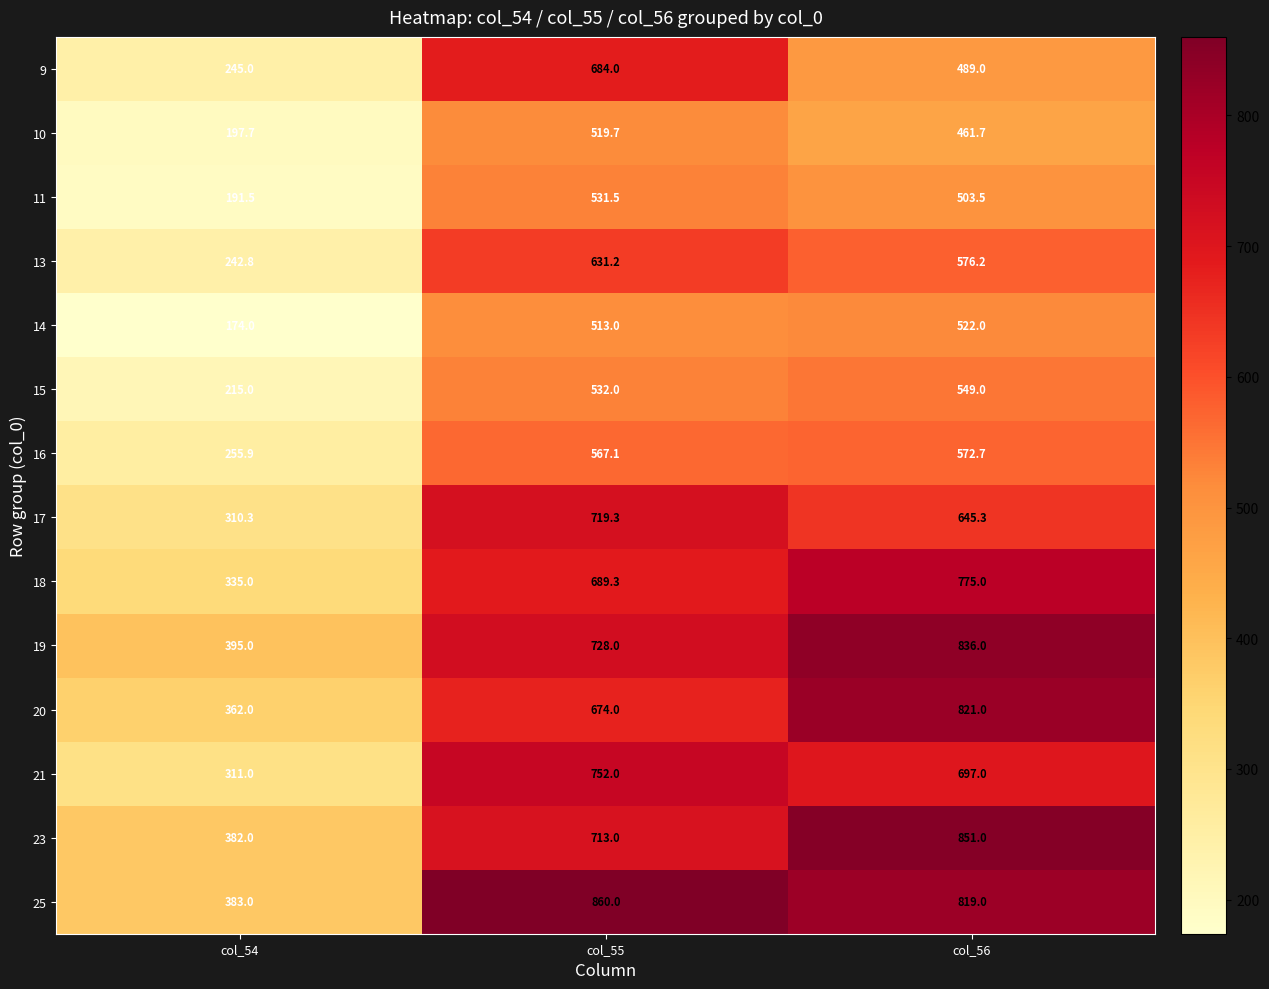

At which category is the sum across all series the highest?

col_56